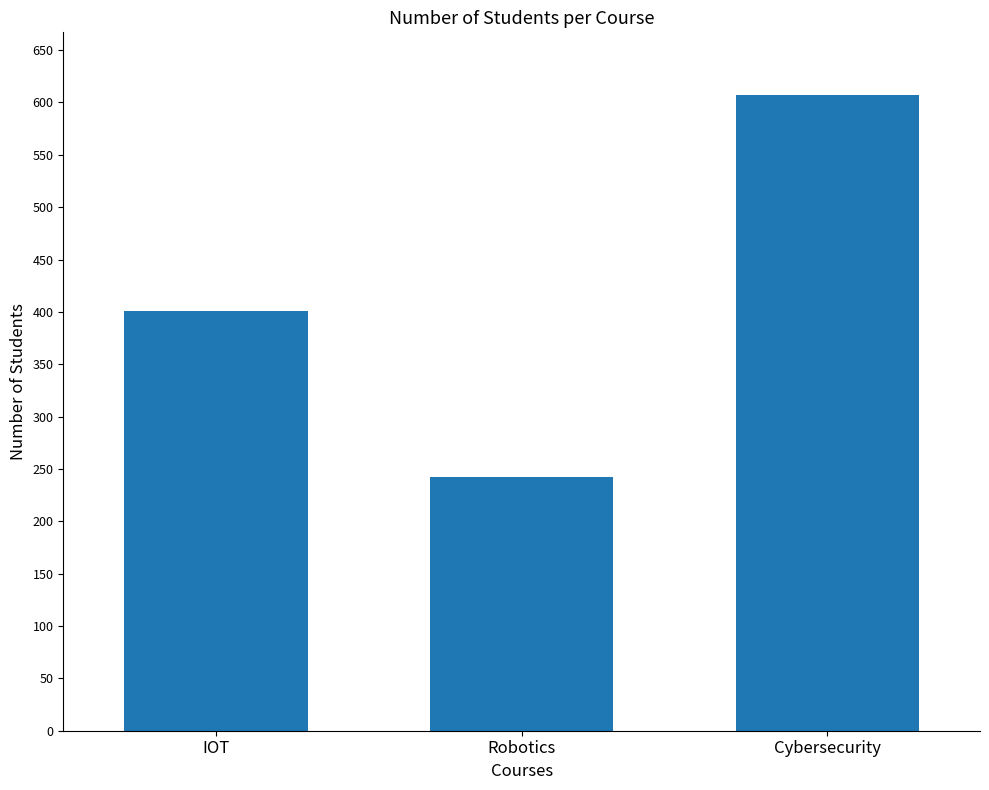

Approximately how many times larger is the value at Robotics compared to IOT?

0.6